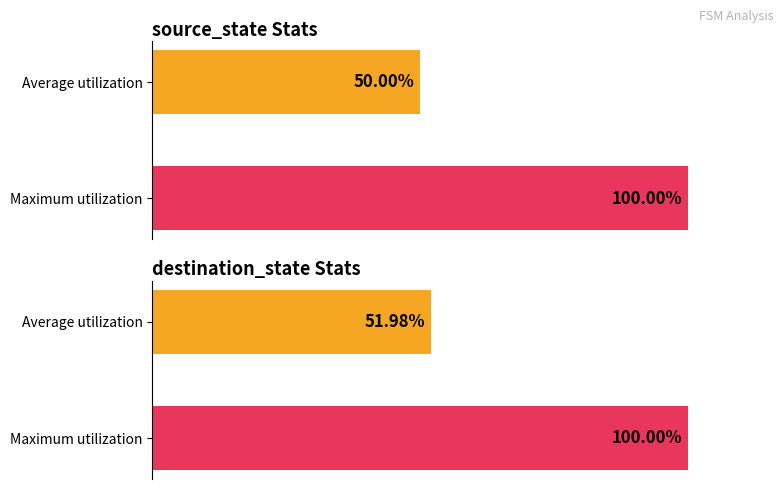

Does the chart contain stacked bars?

No